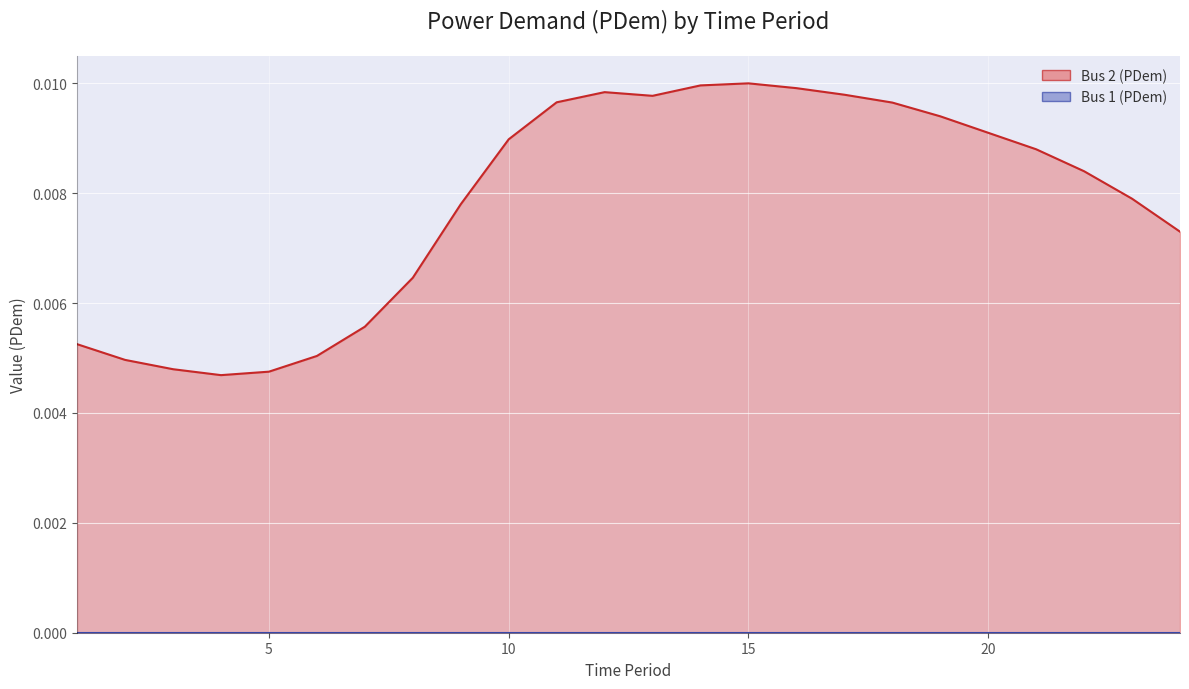

The value at 21 is 0.0. True or false?

False